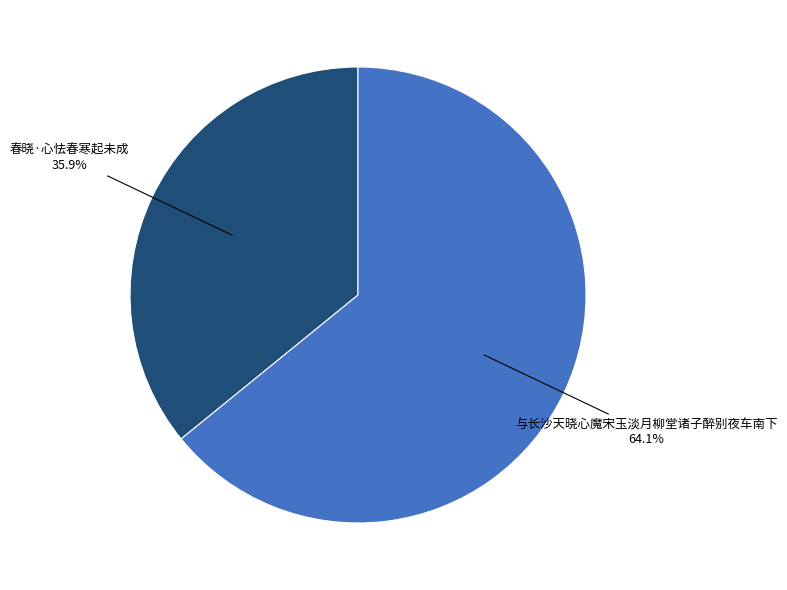

What is the largest slice in the pie chart?

与长沙天晓心魔宋玉淡月柳堂诸子醉别夜车南下